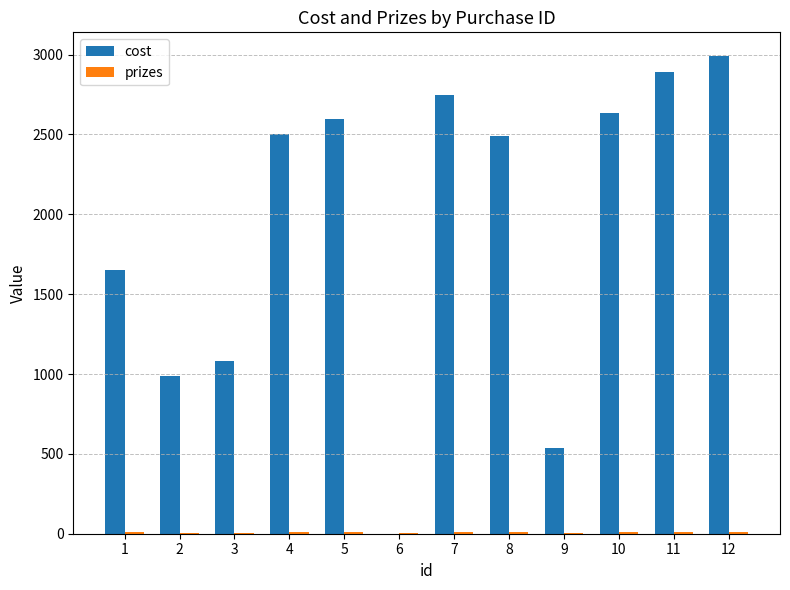

Which series has the largest total across all categories?

cost